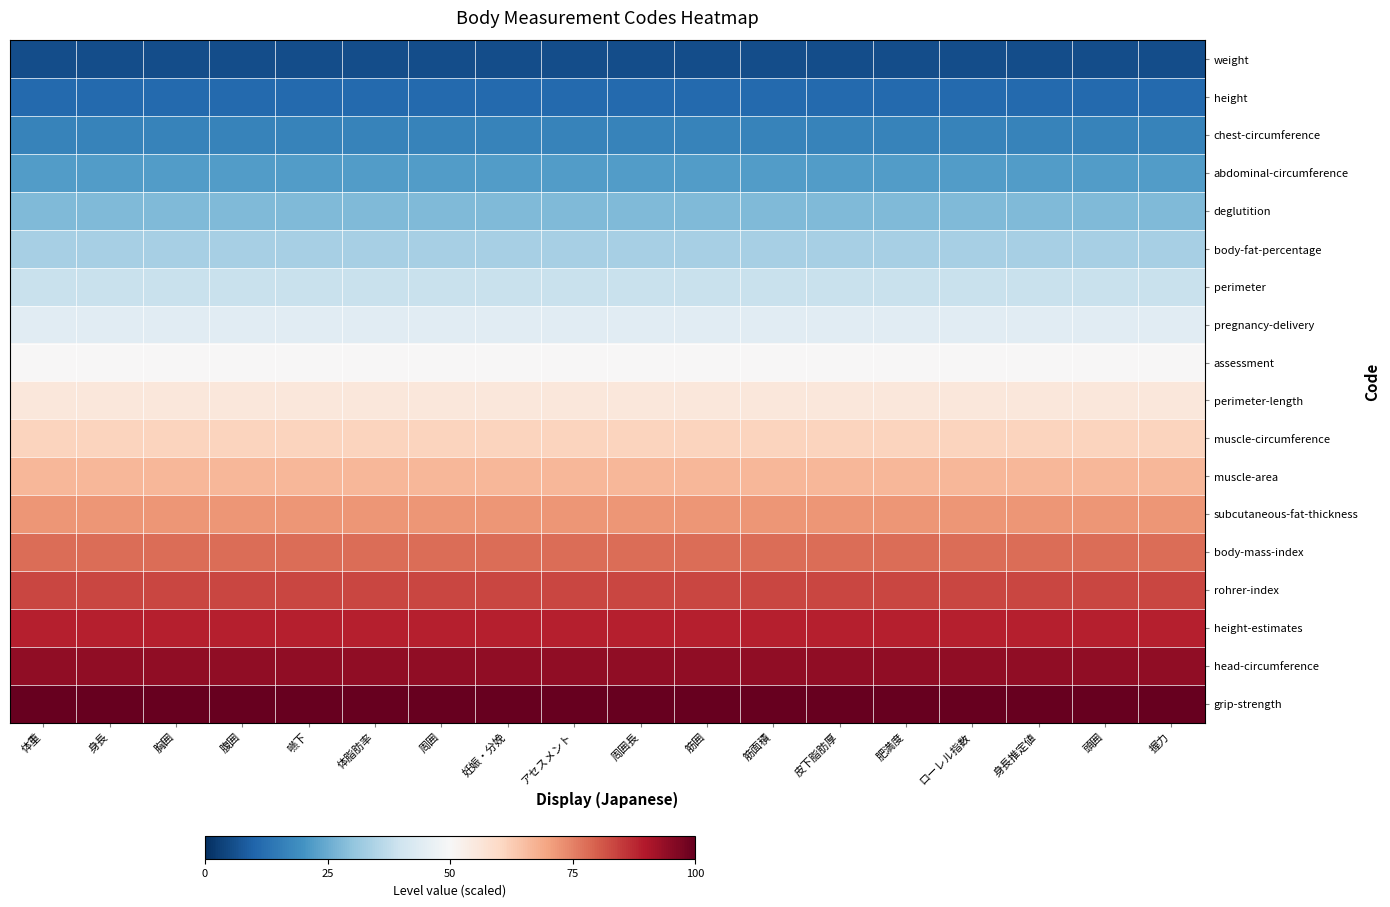

At which category is the sum across all series the highest?

体重